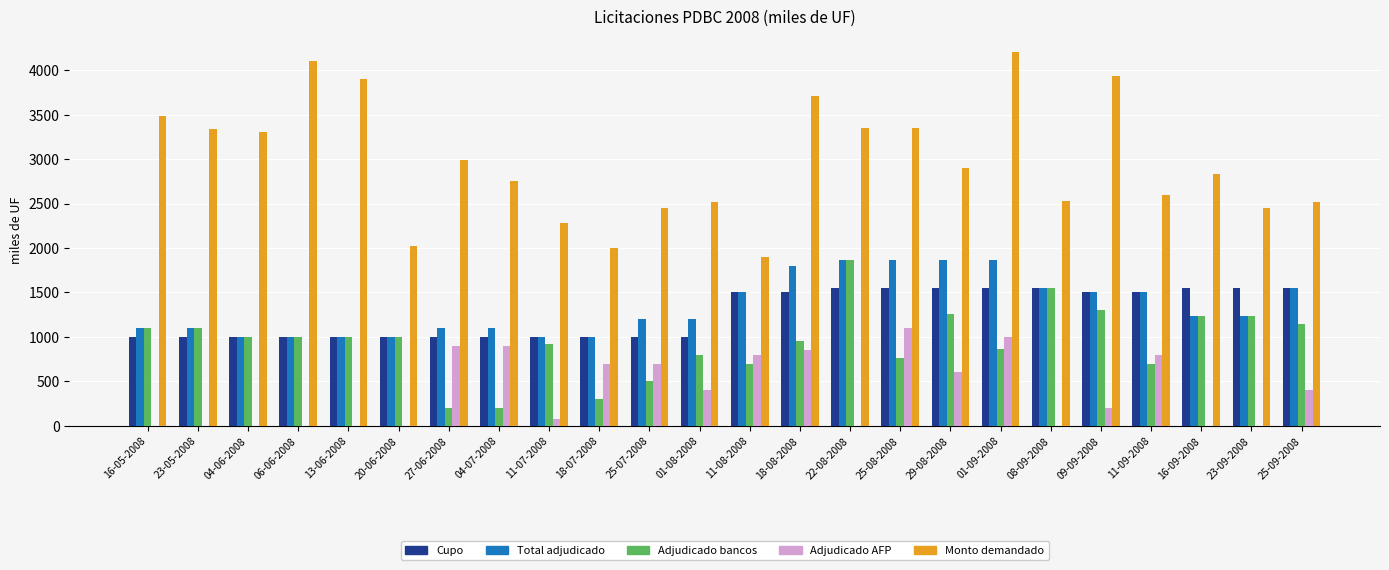

Which series has the largest total across all categories?

Monto demandado